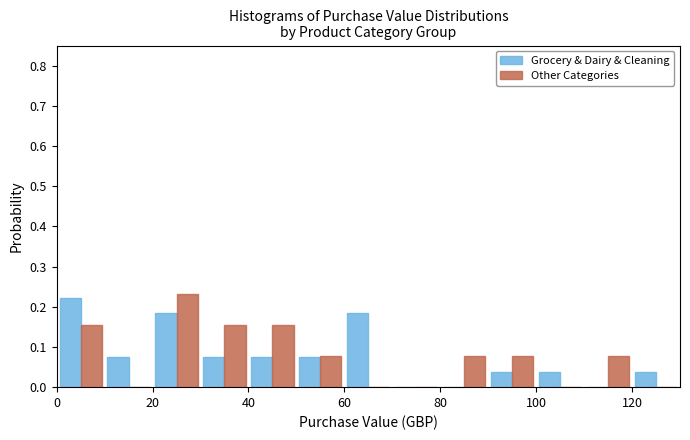

What is the height of the Other Categories bar covering 20 to 30 on the x-axis? The values are not printed on the chart, so give them approximately, as read against the axis.

0.23